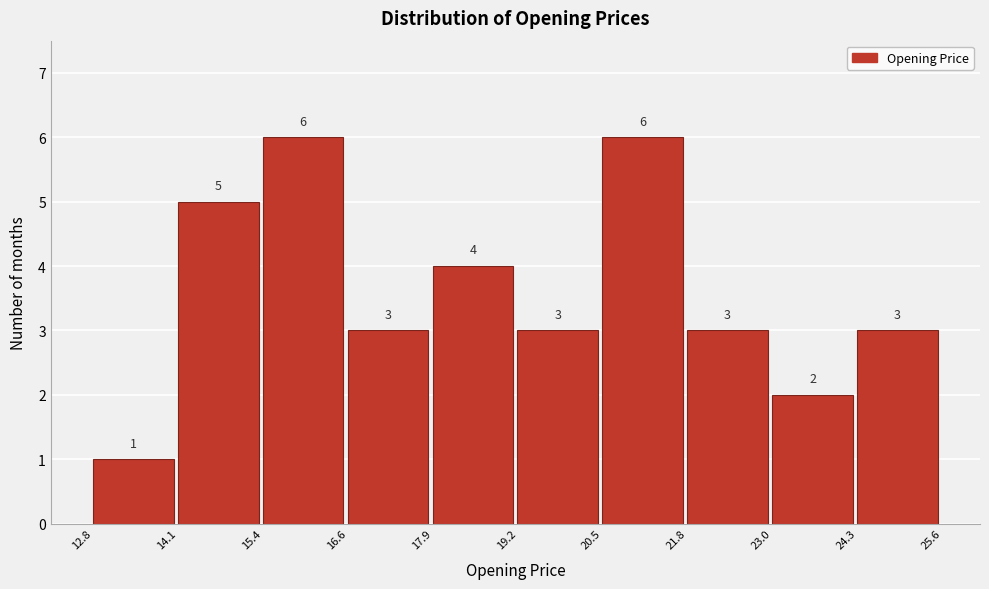

How tall is the bar that spans 17.9 to 19.2 on the x-axis?

4